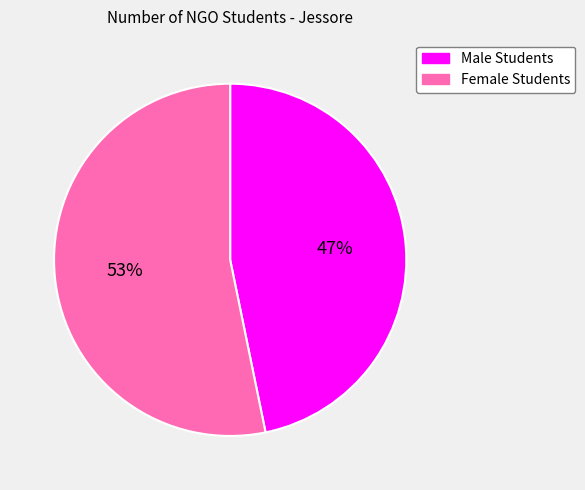

Which category accounts for the majority?

Female Students